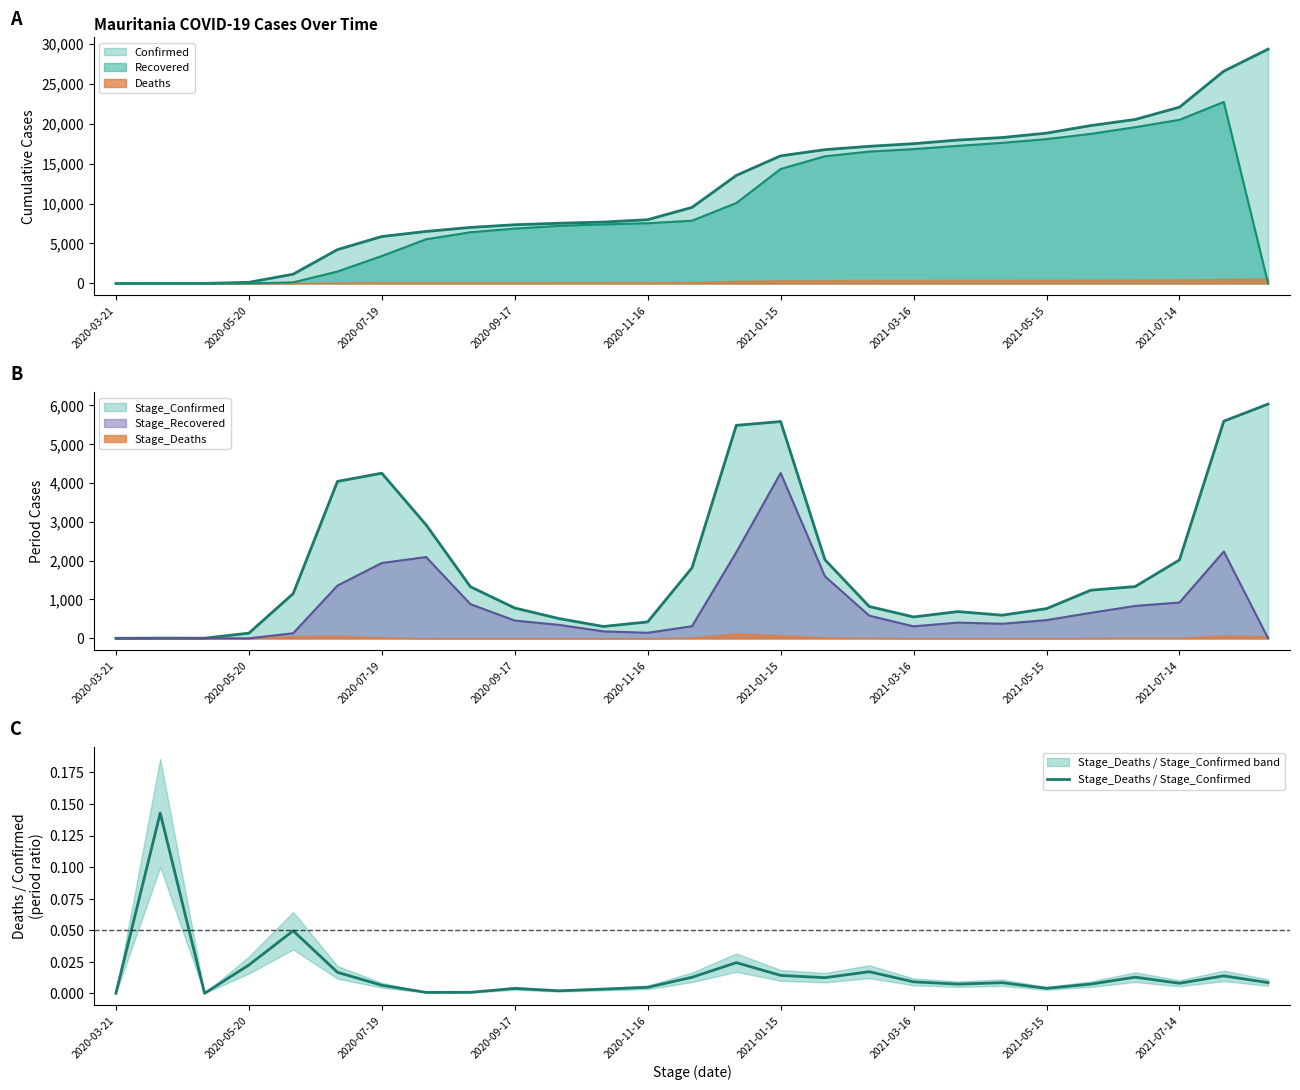

How many interior local peaks (higher than both neighbors) does the data have?

8